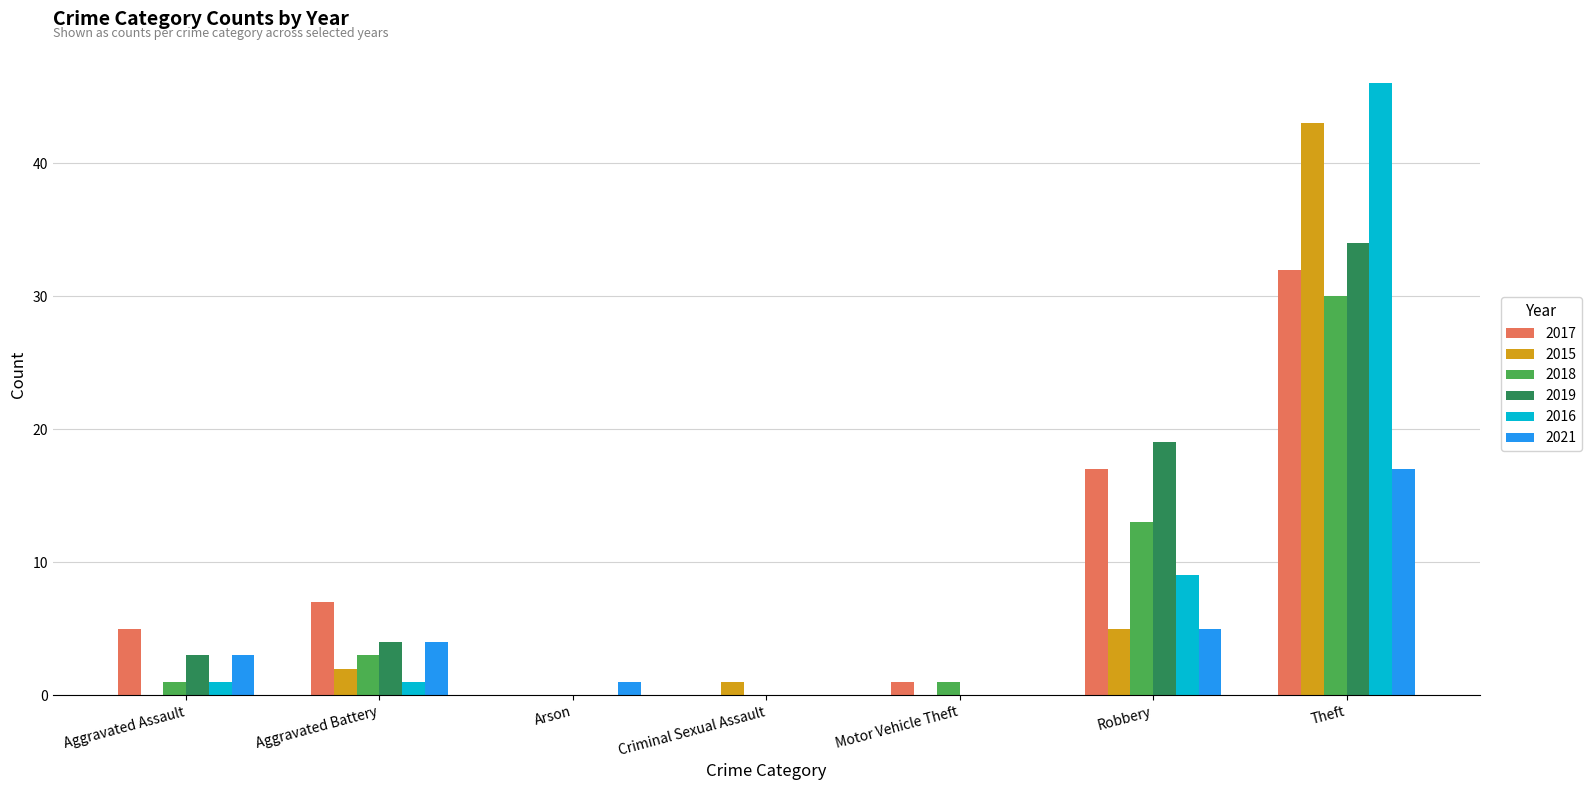

Reading left to right, extract all data points from this chart.

2017: Aggravated Assault=5	Aggravated Battery=7	Arson=0	Criminal Sexual Assault=0	Motor Vehicle Theft=1	Robbery=17	Theft=32
2015: Aggravated Assault=0	Aggravated Battery=2	Arson=0	Criminal Sexual Assault=1	Motor Vehicle Theft=0	Robbery=5	Theft=43
2018: Aggravated Assault=1	Aggravated Battery=3	Arson=0	Criminal Sexual Assault=0	Motor Vehicle Theft=1	Robbery=13	Theft=30
2019: Aggravated Assault=3	Aggravated Battery=4	Arson=0	Criminal Sexual Assault=0	Motor Vehicle Theft=0	Robbery=19	Theft=34
2016: Aggravated Assault=1	Aggravated Battery=1	Arson=0	Criminal Sexual Assault=0	Motor Vehicle Theft=0	Robbery=9	Theft=46
2021: Aggravated Assault=3	Aggravated Battery=4	Arson=1	Criminal Sexual Assault=0	Motor Vehicle Theft=0	Robbery=5	Theft=17